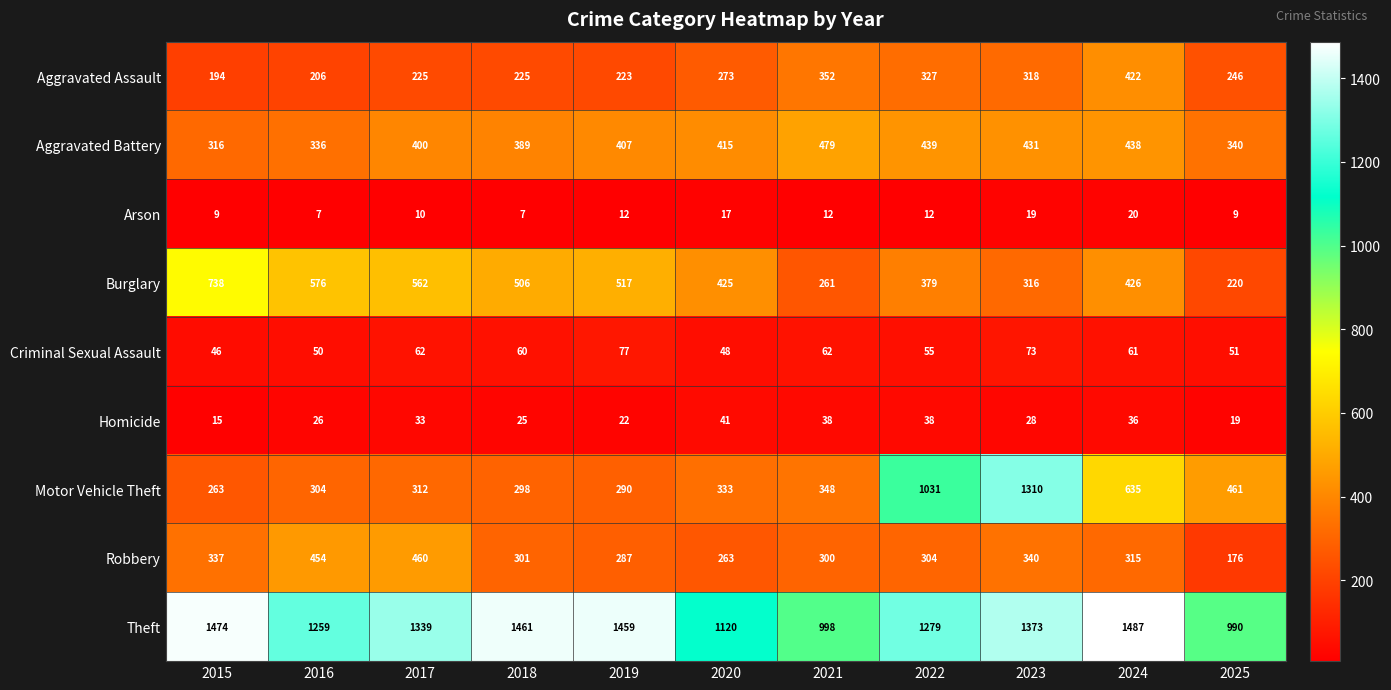

The value of Homicide at 2023 is 28. True or false?

True